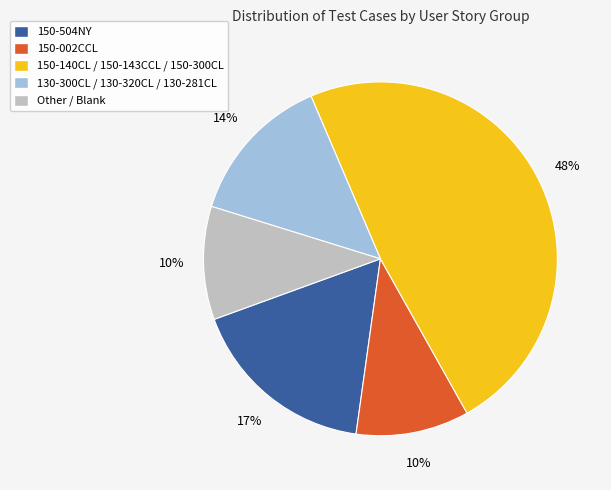

Does Other / Blank represent more than half of the total?

No